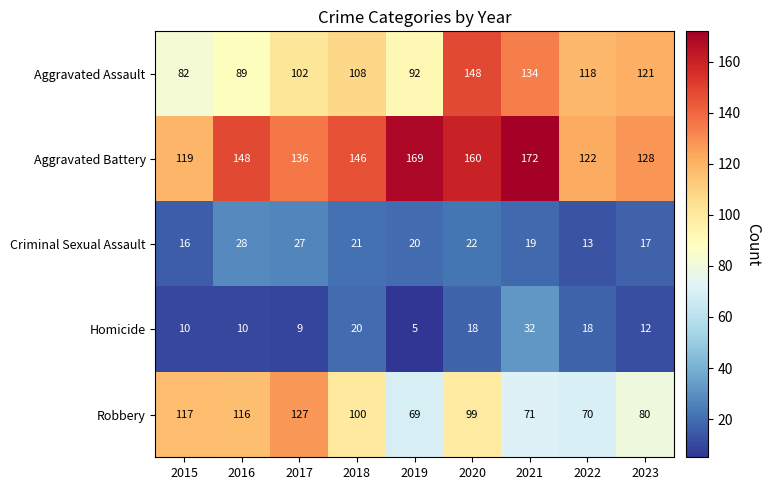

List the series in order of their peak value, lowest first.

Criminal Sexual Assault, Homicide, Robbery, Aggravated Assault, Aggravated Battery